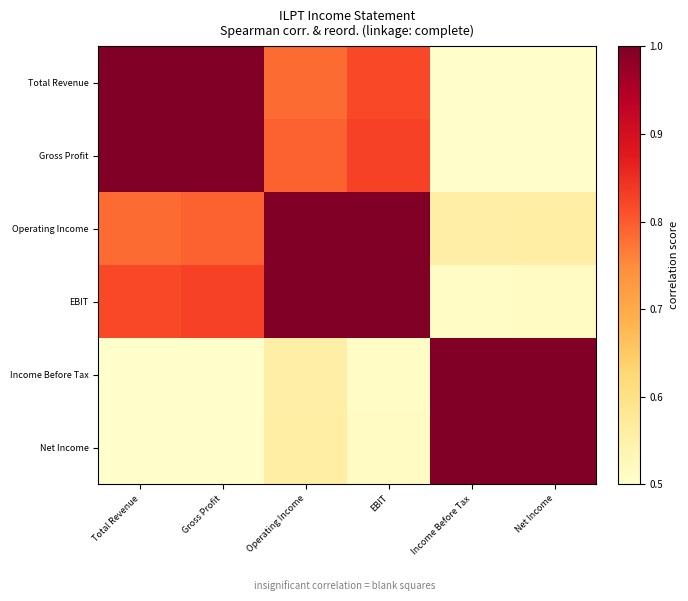

What is the total value across all series at Gross Profit?

4.6